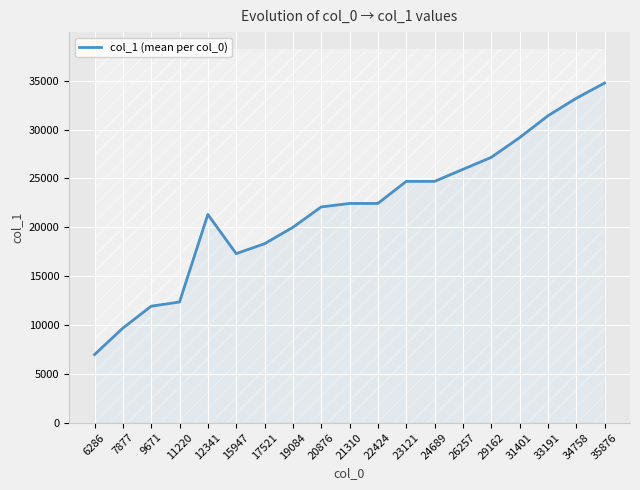

The value at 29162 is 6985.5. True or false?

False